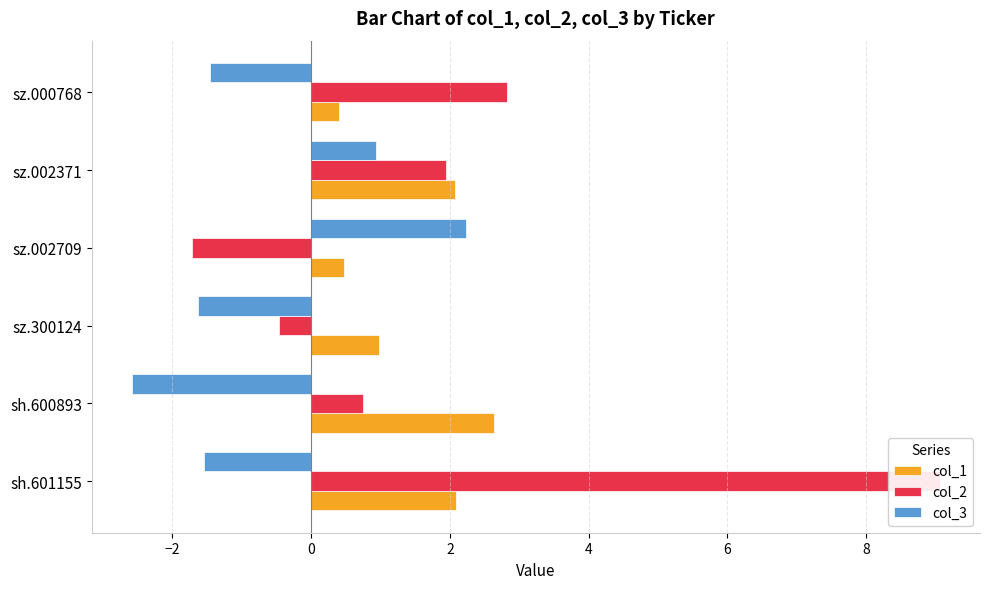

What is the spread (max minus min) of values at sz.000768?

4.3